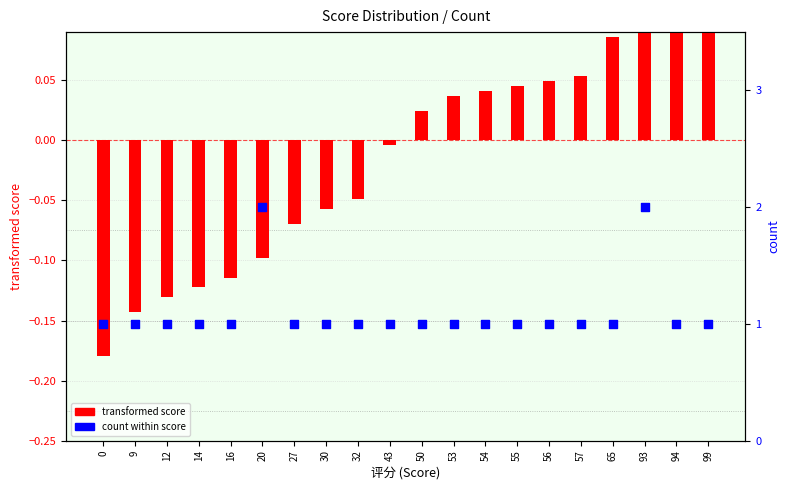

What are all the series names shown in the legend?

transformed score, count within score